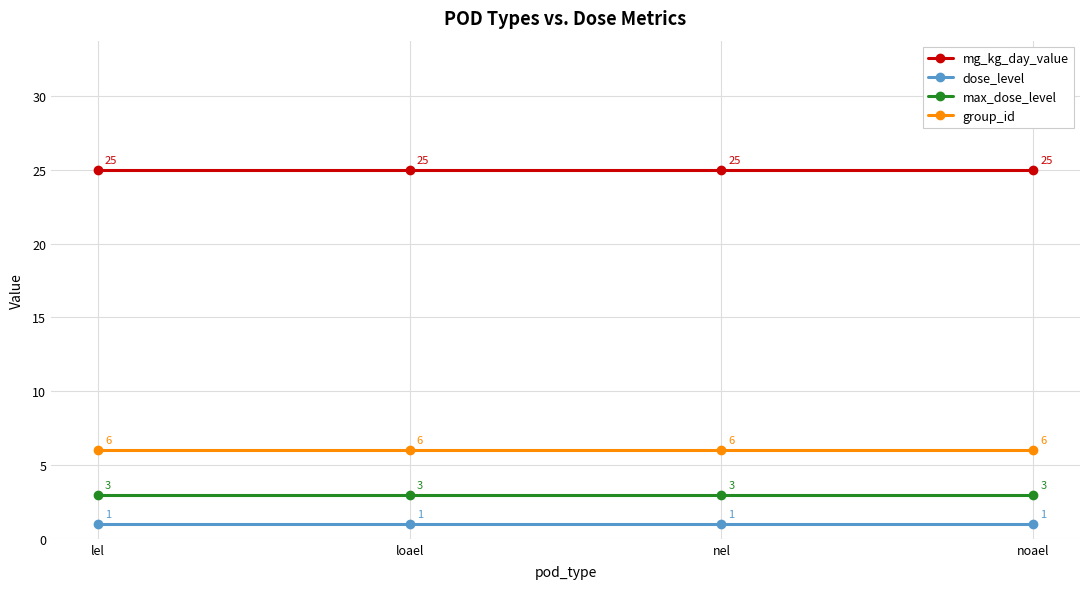

What is the maximum value shown in the chart?

25